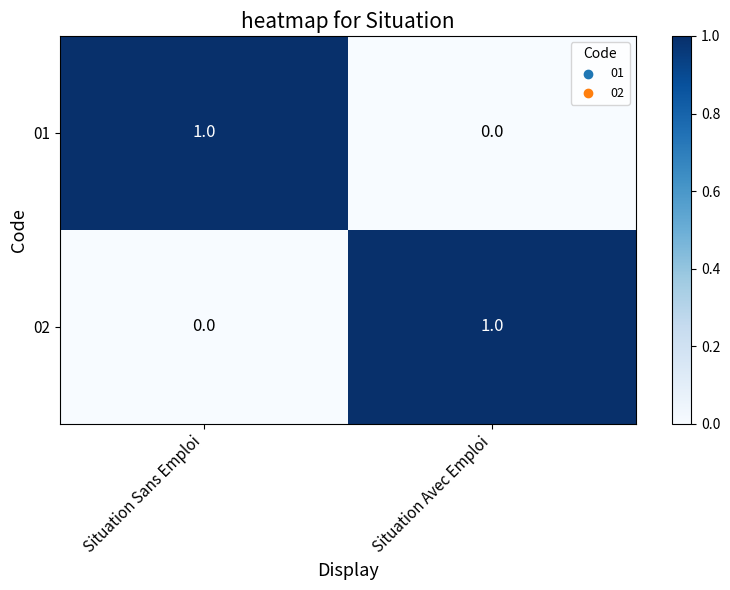

Rank the series at Situation Sans Emploi from highest to lowest value.

01, 02